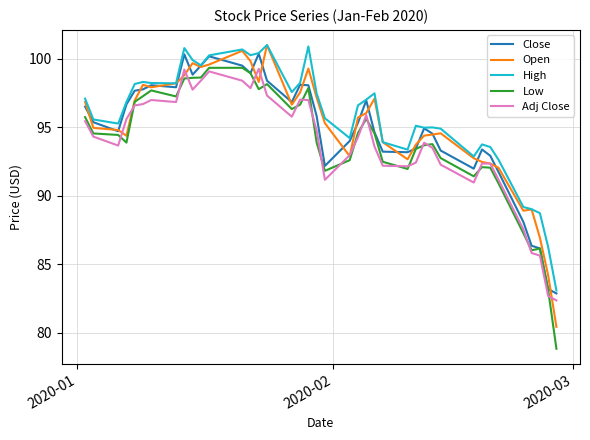

True or false: Low and High intersect in this chart.

False